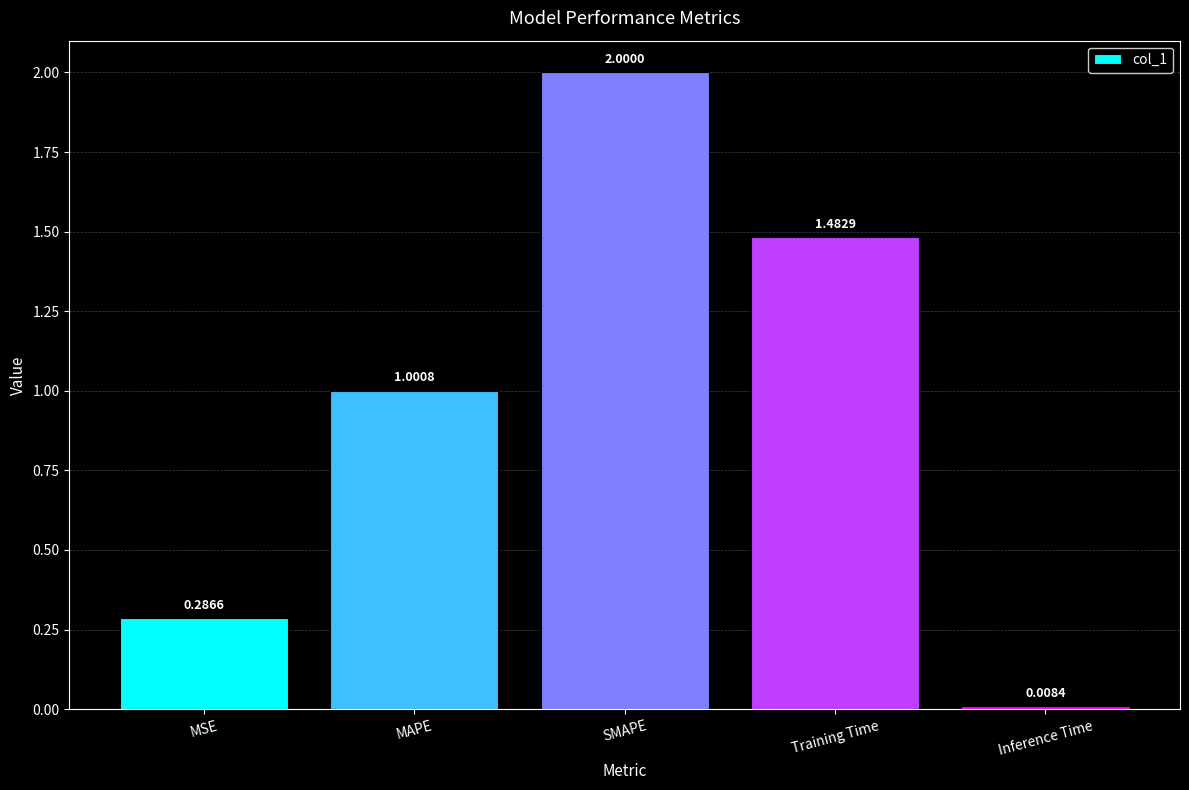

The value at MAPE is 1.0. True or false?

True